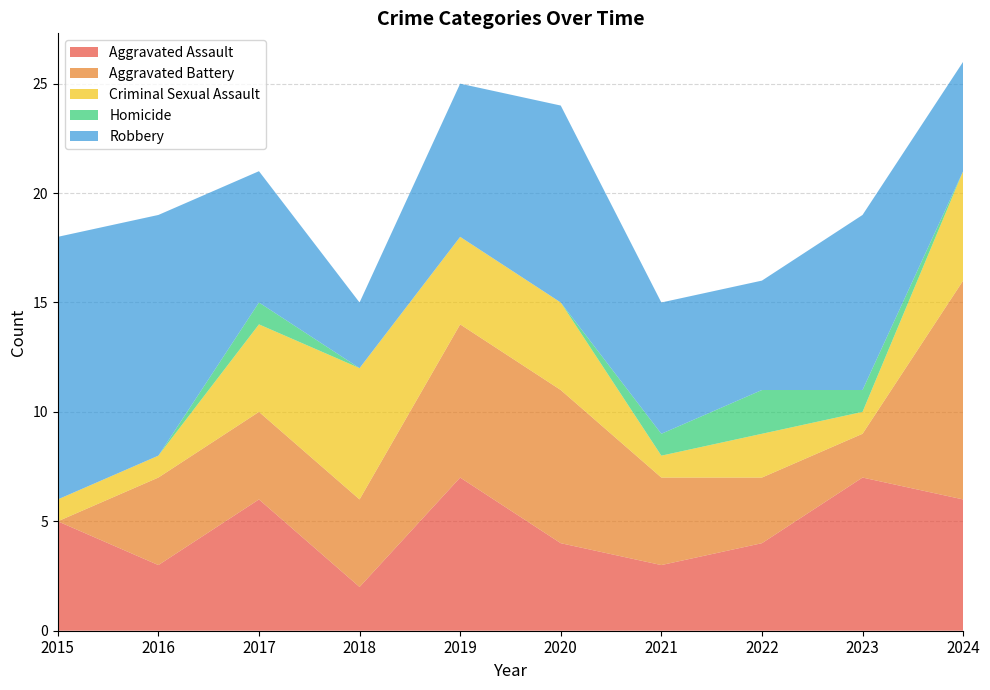

Reading left to right, what are all the values shown in this chart?

Aggravated Assault: 2015=5	2016=3	2017=6	2018=2	2019=7	2020=4	2021=3	2022=4	2023=7	2024=6
Aggravated Battery: 2015=0	2016=4	2017=4	2018=4	2019=7	2020=7	2021=4	2022=3	2023=2	2024=10
Criminal Sexual Assault: 2015=1	2016=1	2017=4	2018=6	2019=4	2020=4	2021=1	2022=2	2023=1	2024=5
Homicide: 2015=0	2016=0	2017=1	2018=0	2019=0	2020=0	2021=1	2022=2	2023=1	2024=0
Robbery: 2015=12	2016=11	2017=6	2018=3	2019=7	2020=9	2021=6	2022=5	2023=8	2024=5